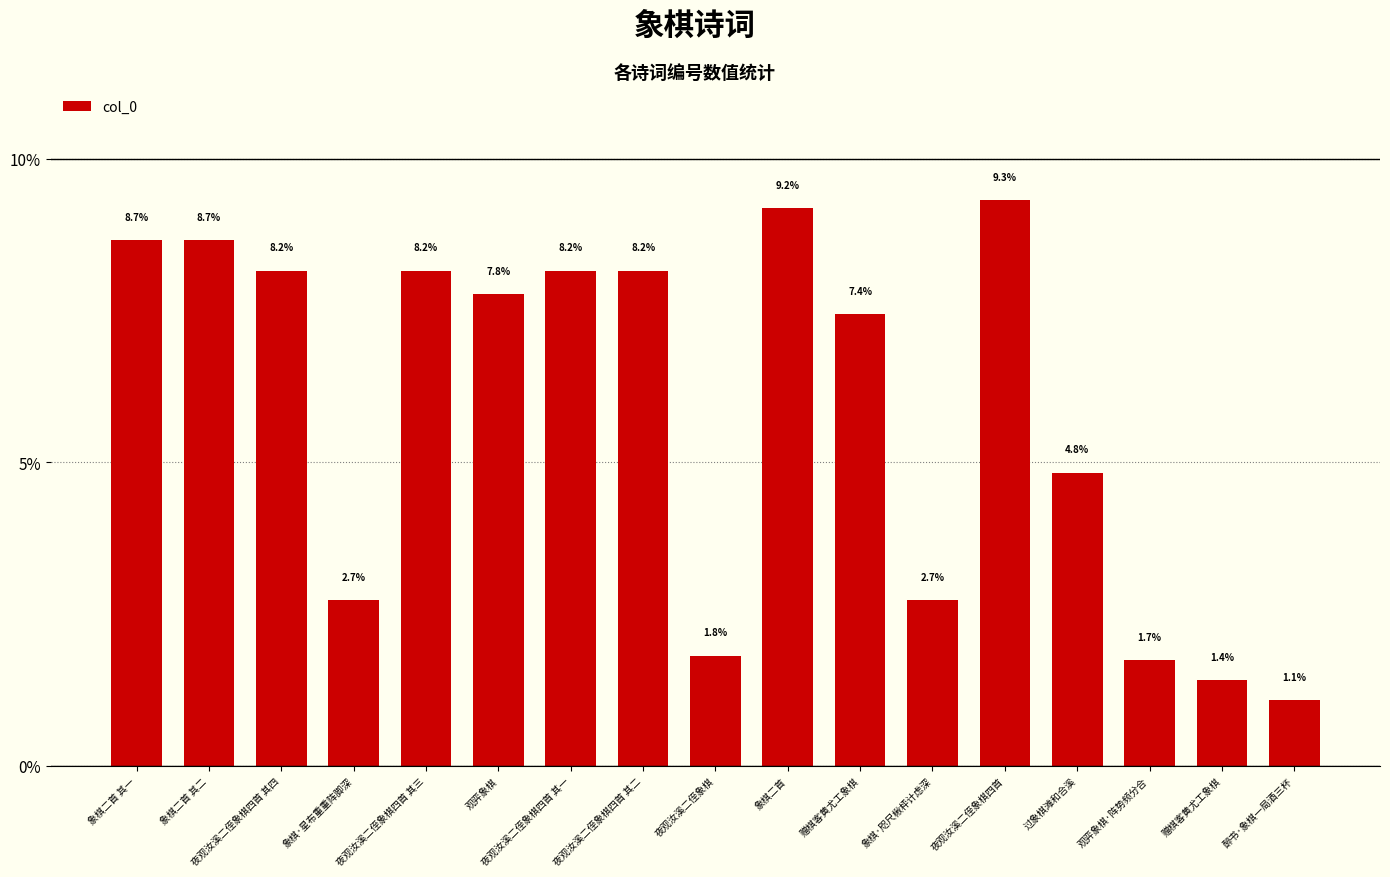

What is the sum of the values at 观弈象棋·阵势频分合 and 象棋·咫尺楸枰计虑深?

4.5